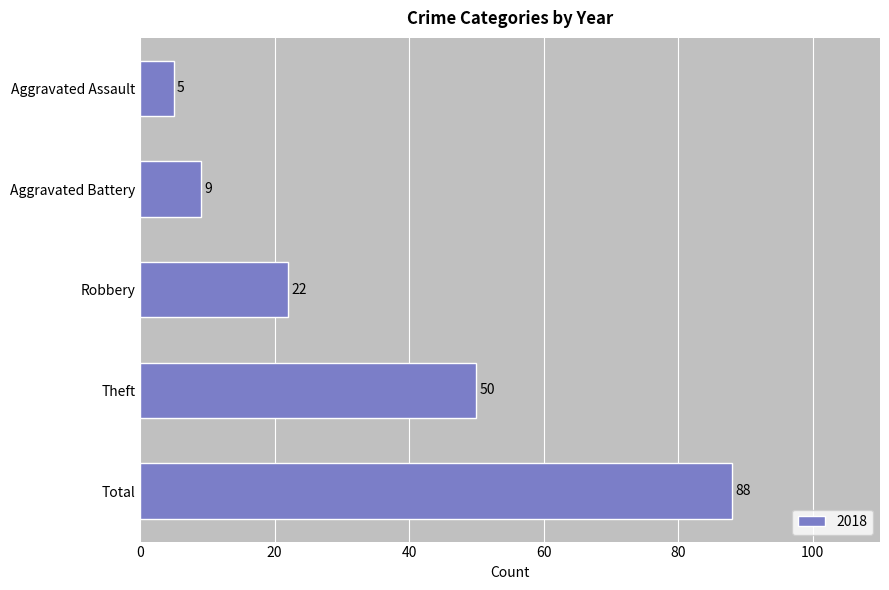

Reading top to bottom, what are all the values shown in this chart?

5	9	22	50	88